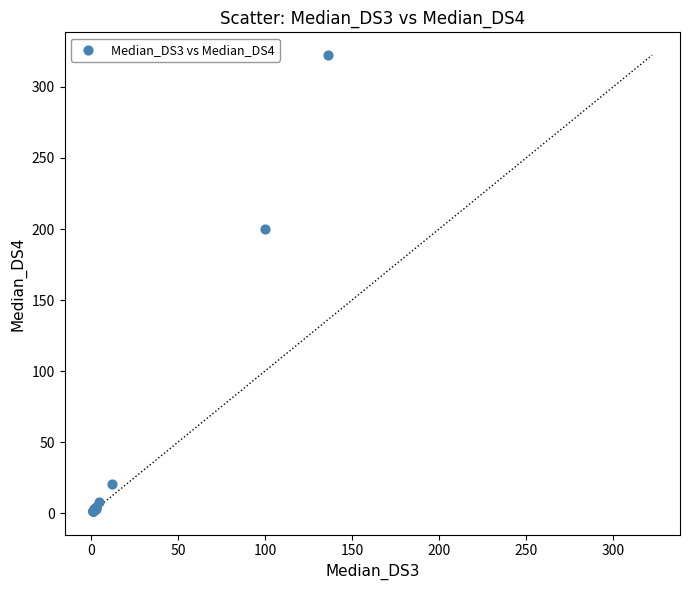

What Y value in the scatter plot is closest to 161?

199.8